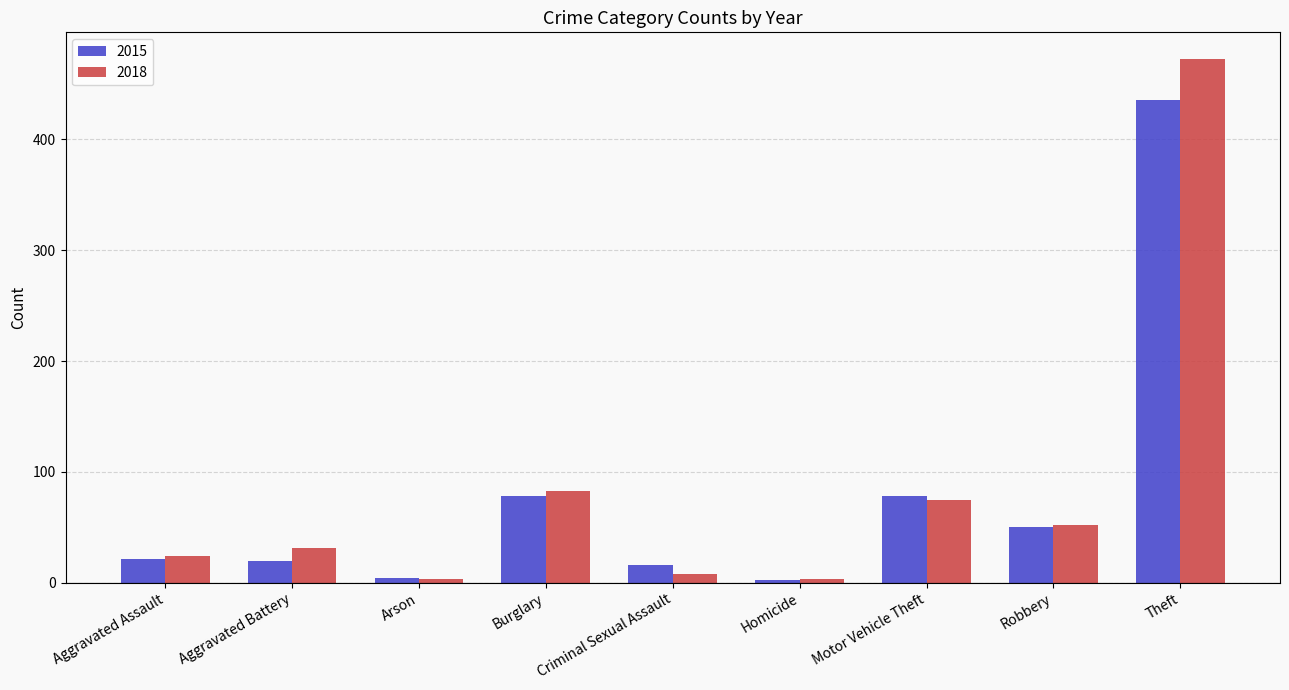

At Aggravated Battery, list the series in order from largest to smallest.

2018, 2015